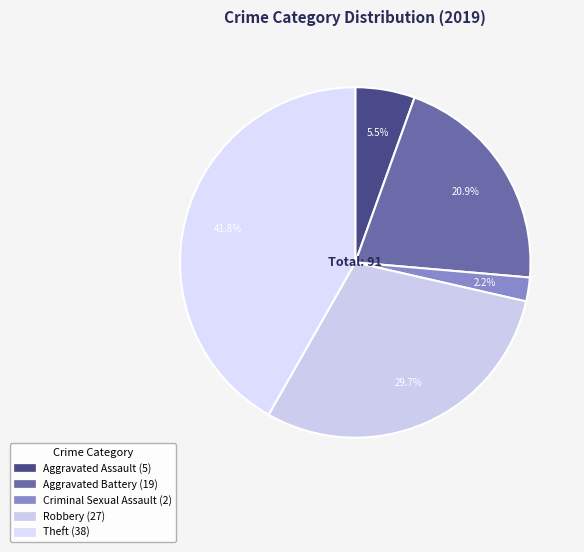

How many segments does this pie chart have?

5